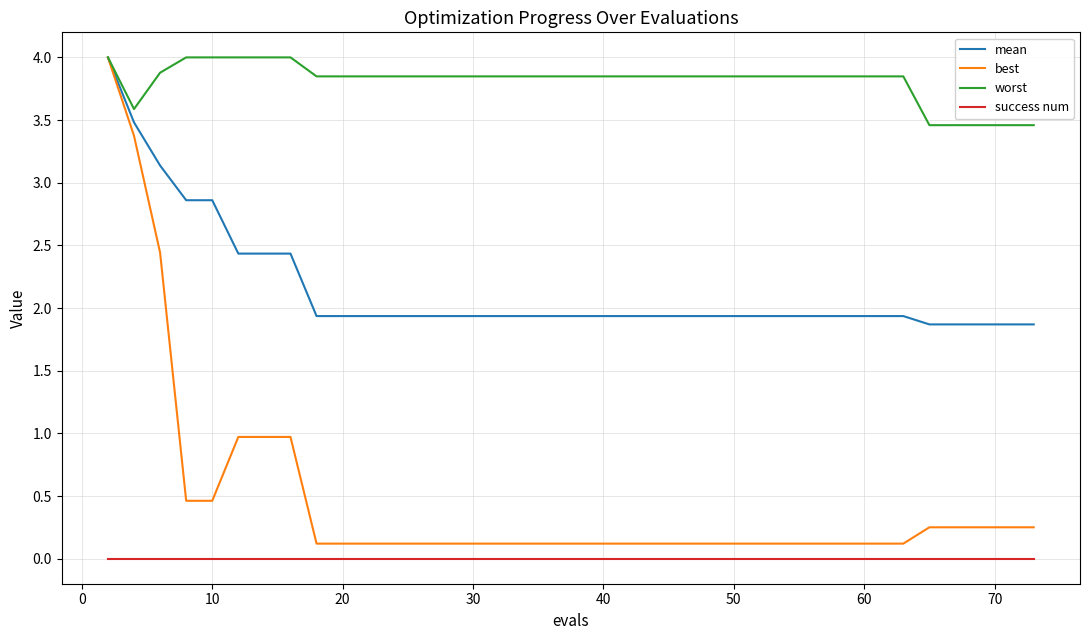

Which series has the largest total across all categories?

worst